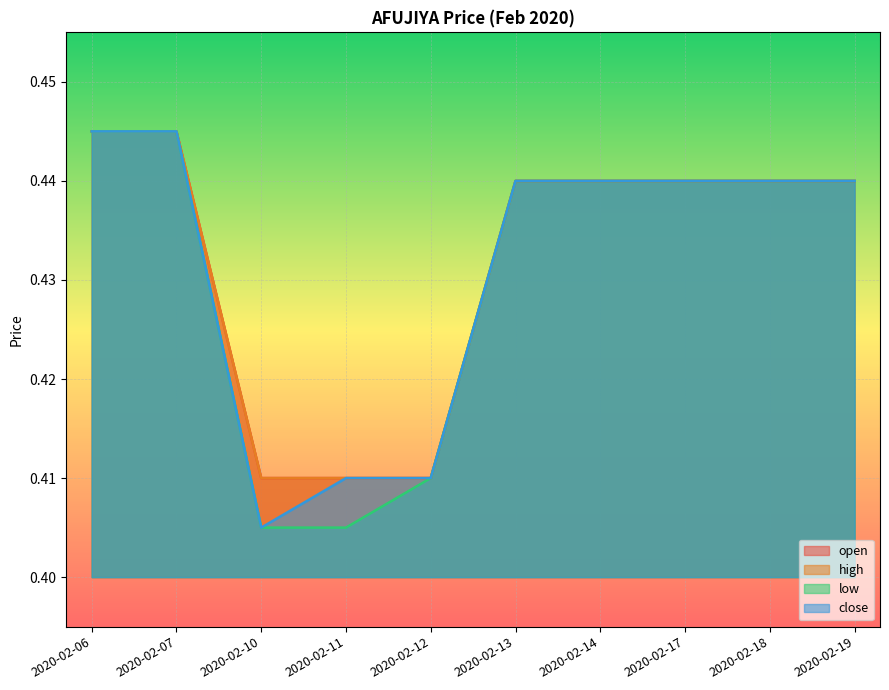

True or false: high and close intersect in this chart.

False